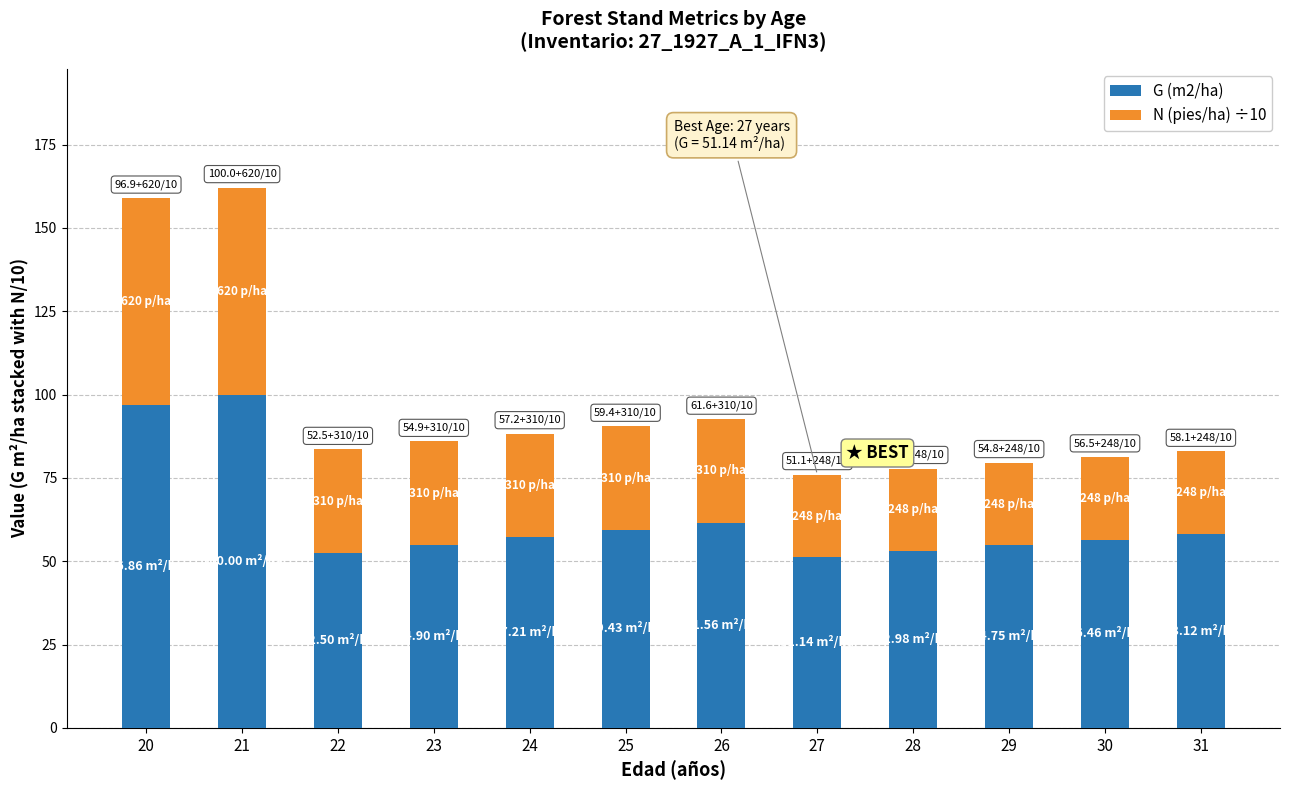

The G (m2/ha) series shows 54.9 at 23. True or false?

True